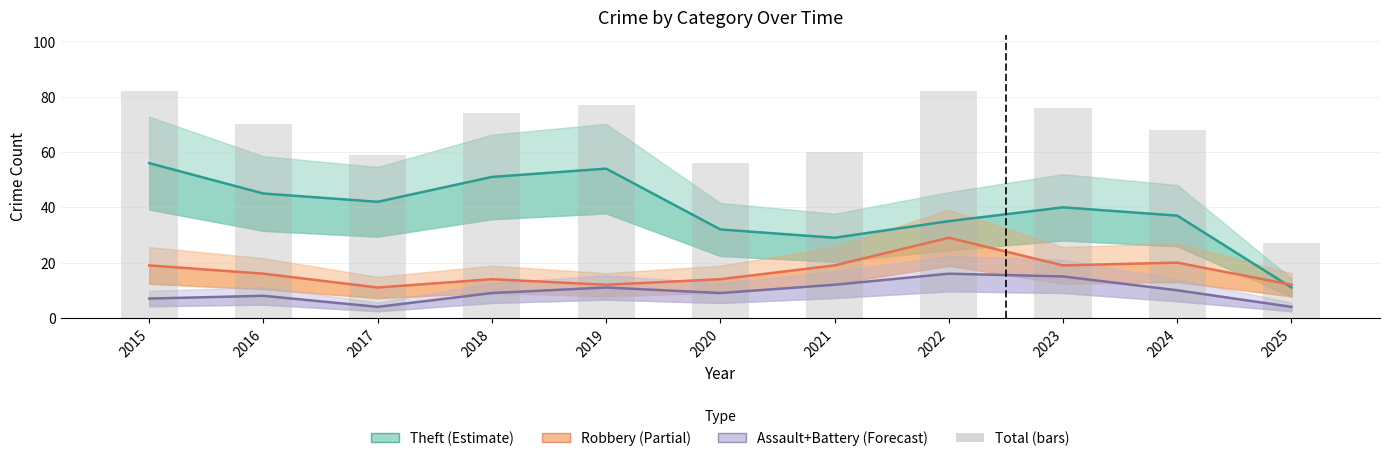

What is the total value across all series at 2017?

116